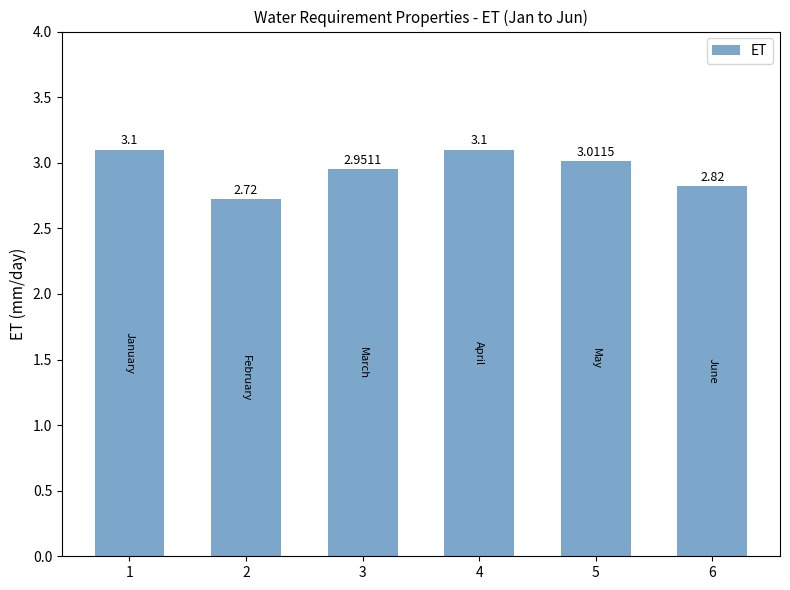

At which label is the value closest to 2?

2